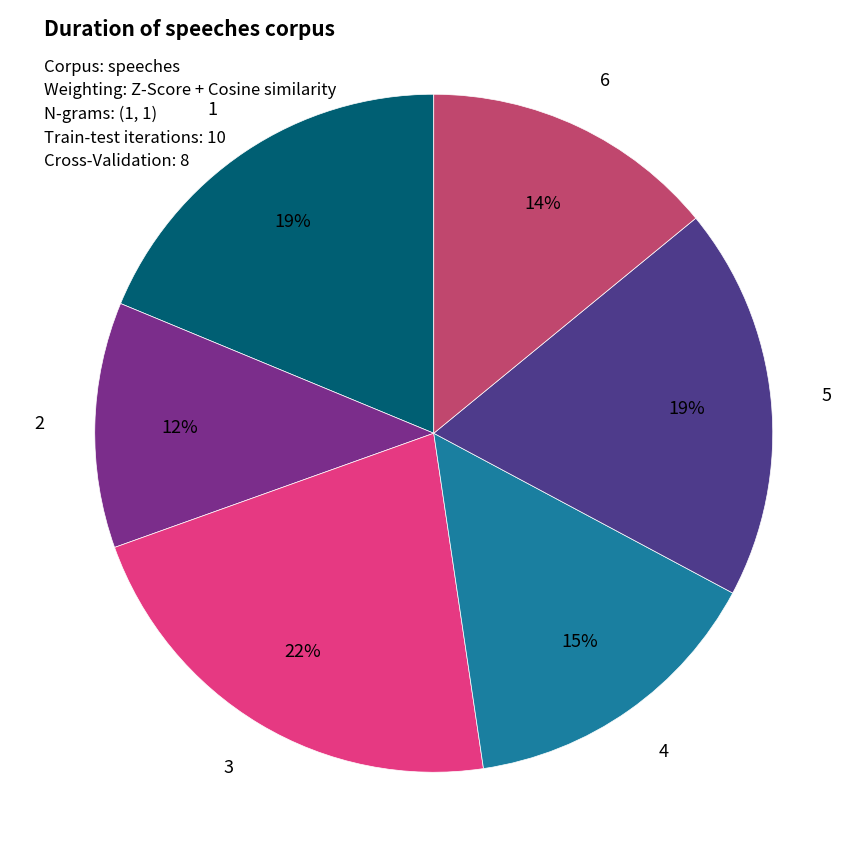

Approximately how many times larger is the value at 2 compared to 4?

0.8